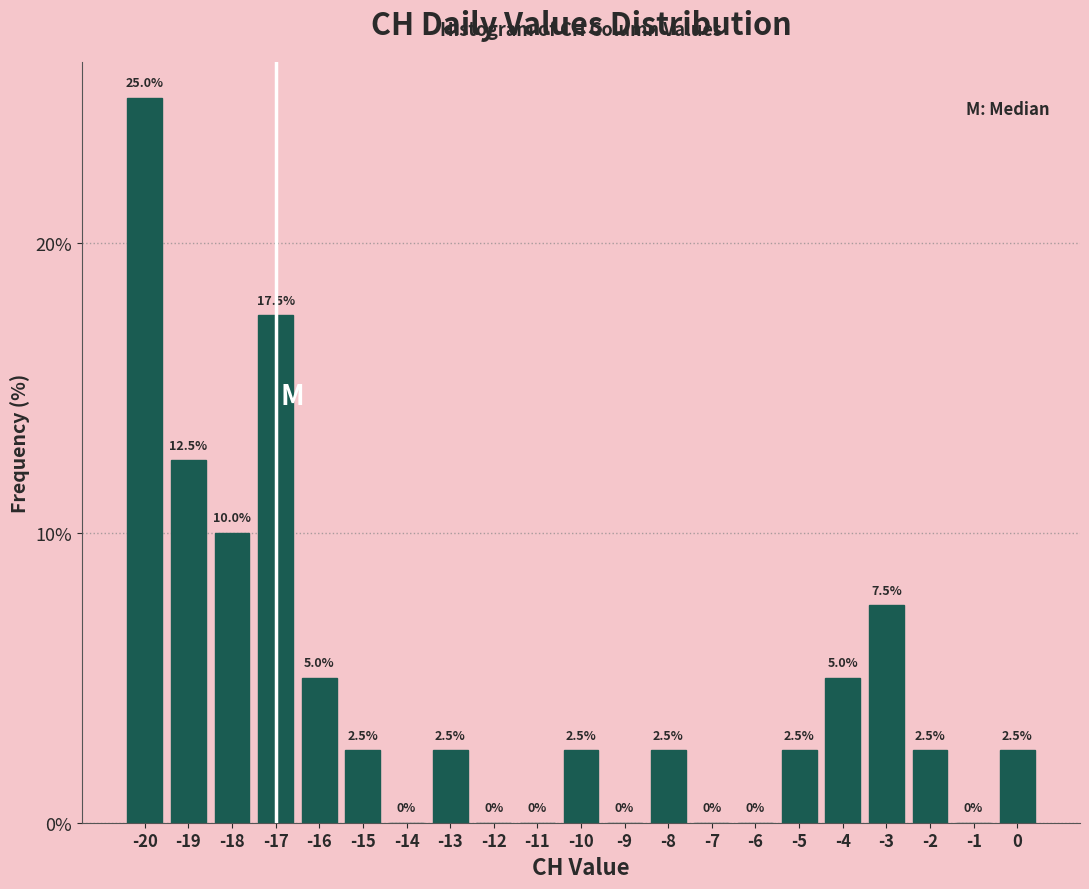

Reading left to right, transcribe this chart: for each bar, give the range it covers on the x-axis and its height.

-20.5 to -19.5: 25.0
-19.5 to -18.5: 12.5
-18.5 to -17.5: 10.0
-17.5 to -16.5: 17.5
-16.5 to -15.5: 5.0
-15.5 to -14.5: 2.5
-14.5 to -13.5: 0.0
-13.5 to -12.5: 2.5
-12.5 to -11.5: 0.0
-11.5 to -10.5: 0.0
-10.5 to -9.5: 2.5
-9.5 to -8.5: 0.0
-8.5 to -7.5: 2.5
-7.5 to -6.5: 0.0
-6.5 to -5.5: 0.0
-5.5 to -4.5: 2.5
-4.5 to -3.5: 5.0
-3.5 to -2.5: 7.5
-2.5 to -1.5: 2.5
-1.5 to -0.5: 0.0
-0.5 to 0.5: 2.5